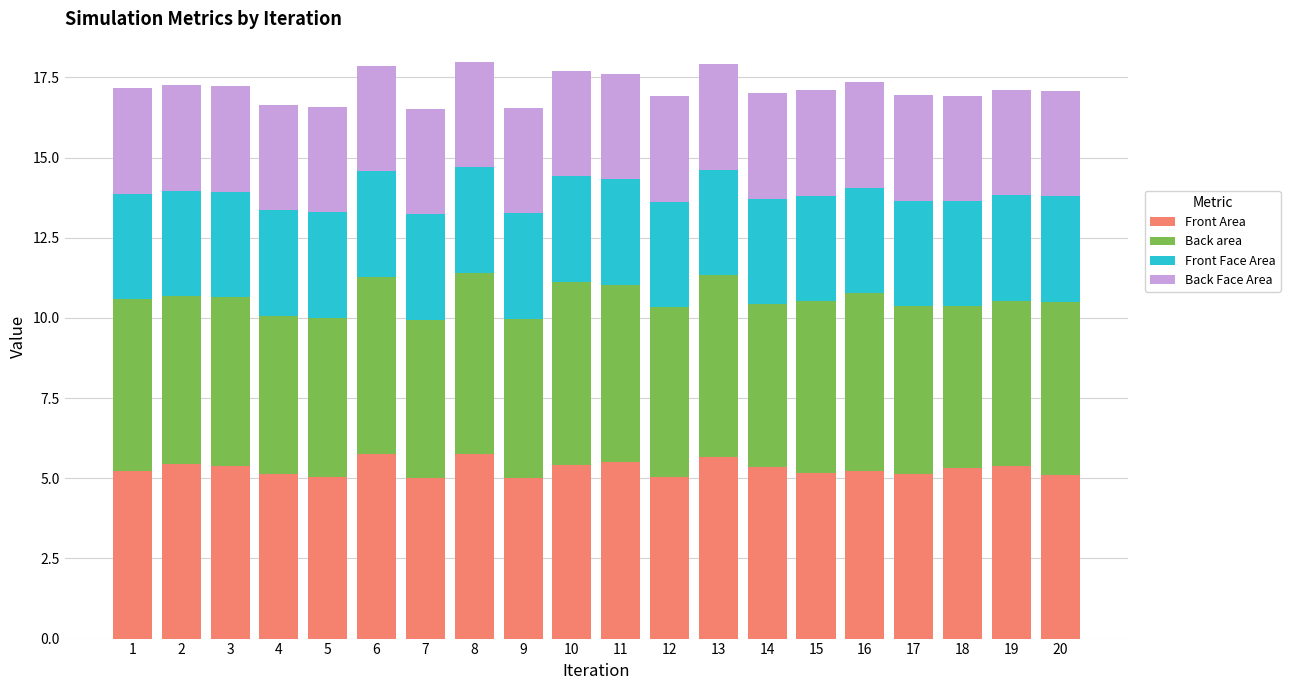

What is the total value across all series at 10?

17.7